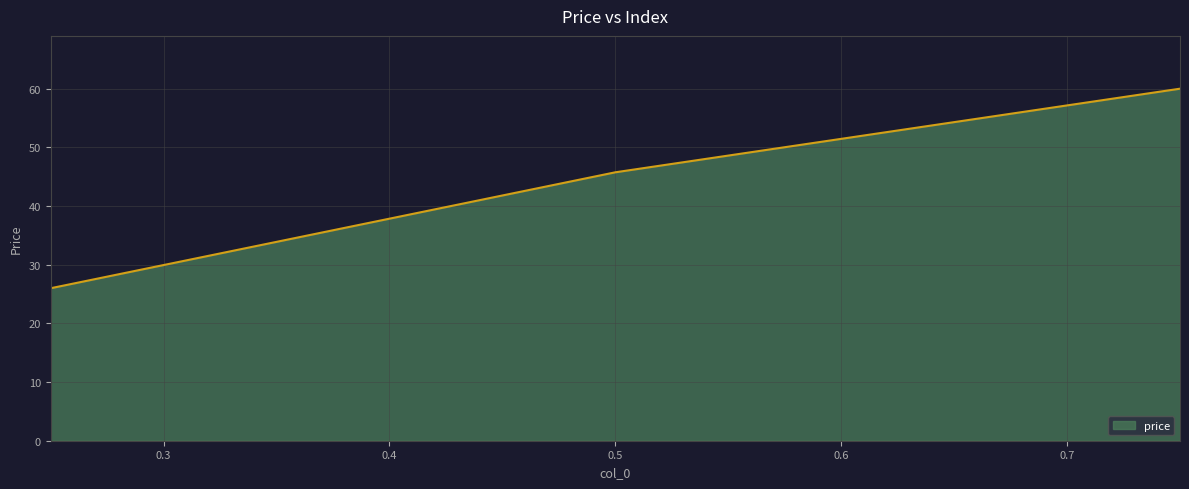

What is the maximum value shown in the chart?

60.0